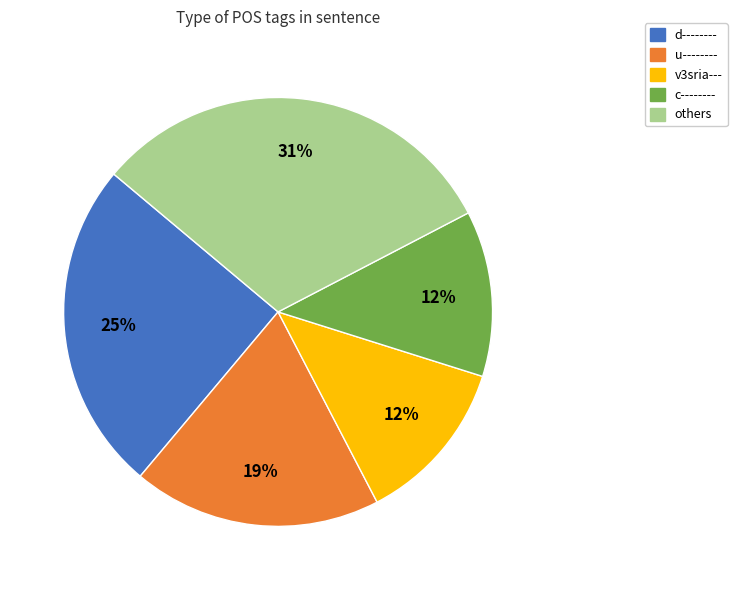

To the nearest percent, what is the average slice percentage?

20%